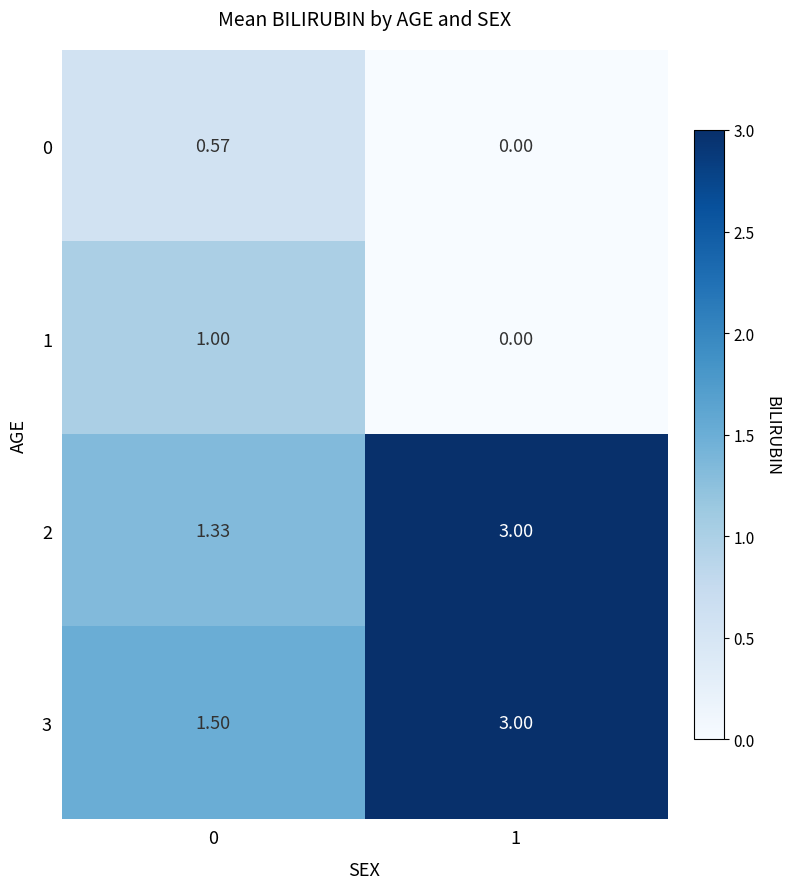

Is the value of 3 at 1 greater than the value of 2 at 0?

Yes